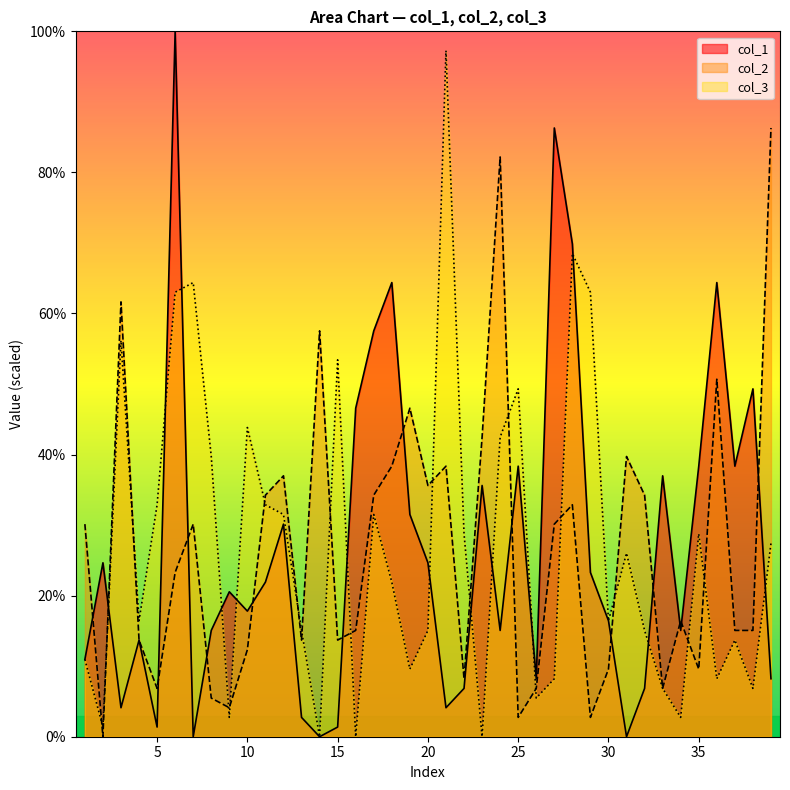

Between which two adjacent categories do col_1 and col_2 first intersect?

1 and 2